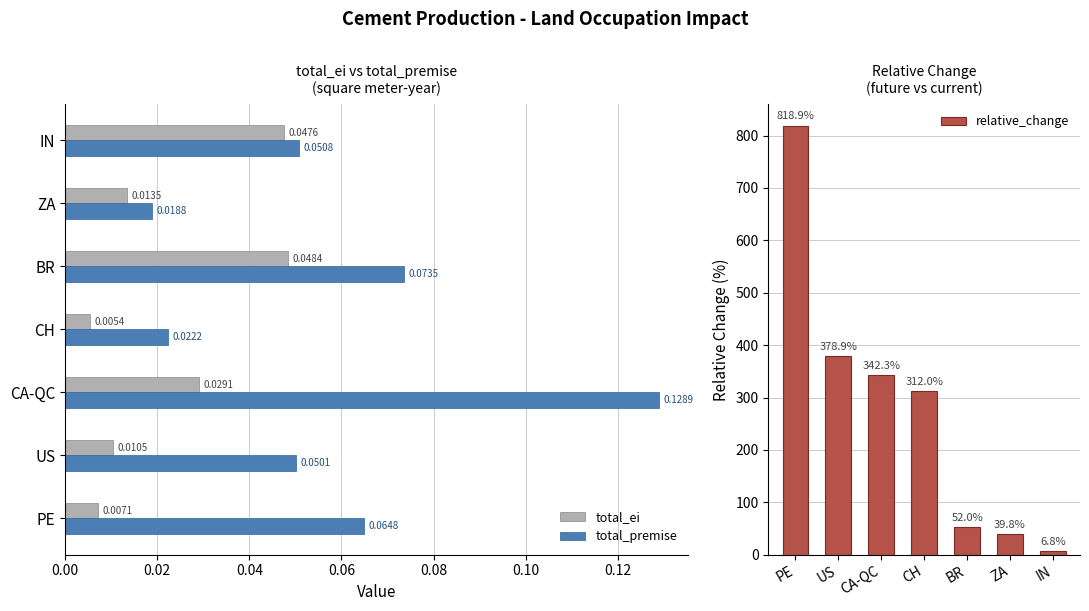

Where is total_premise nearest to the value 0?

ZA